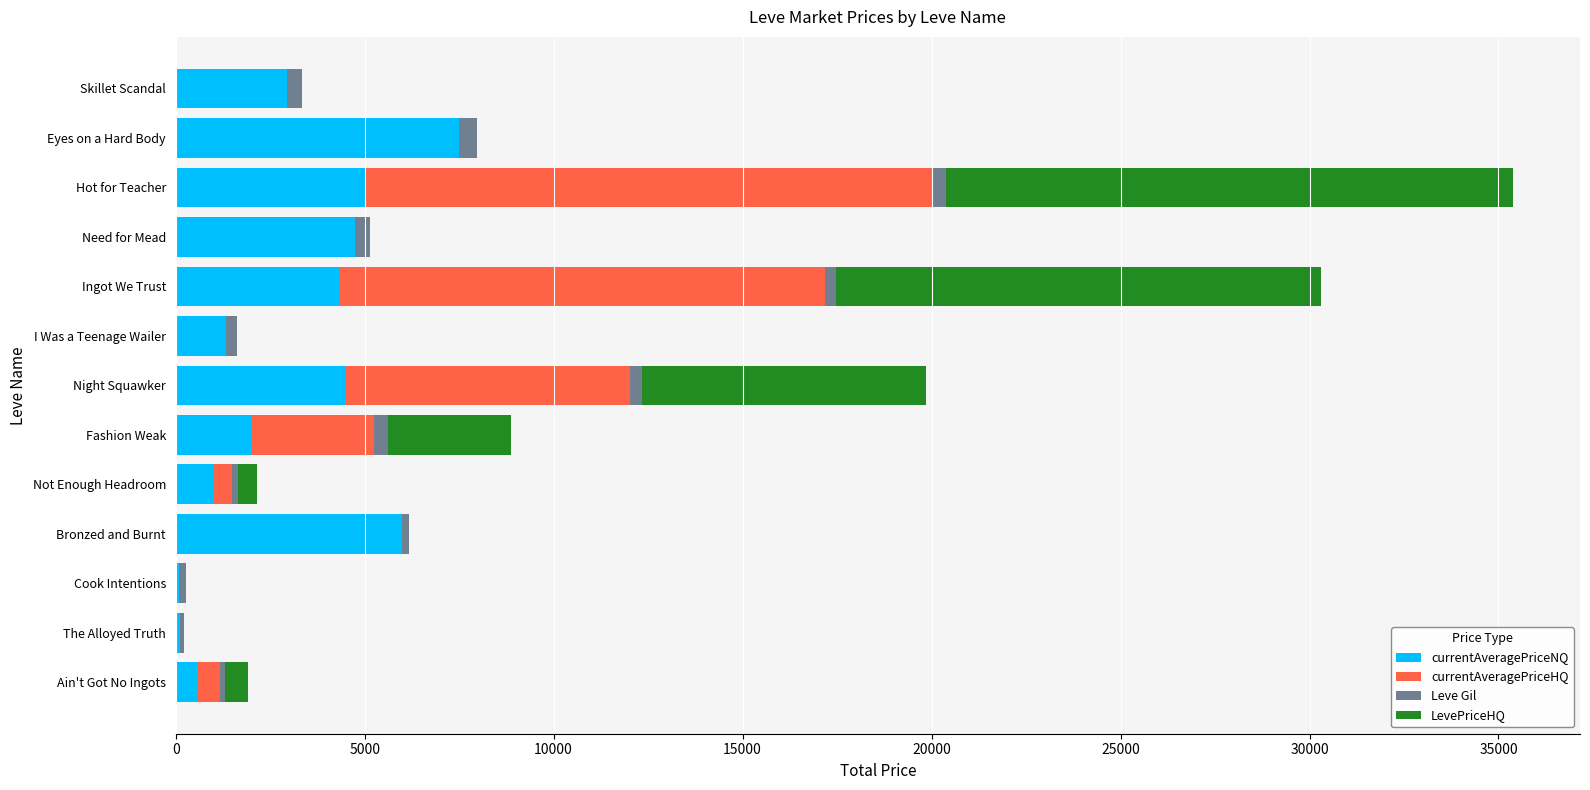

At which category is the sum across all series the highest?

Hot for Teacher